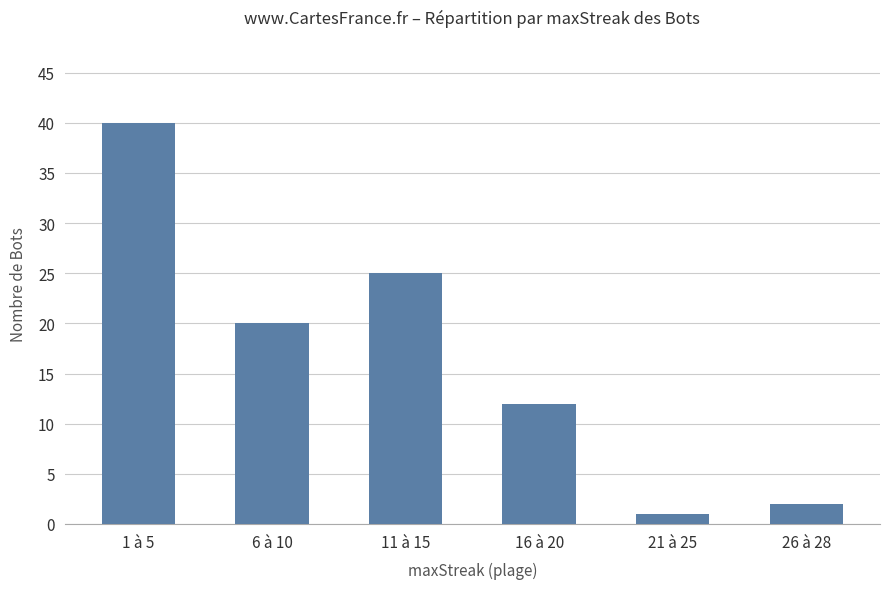

At which label does the data first exceed 20?

1 à 5